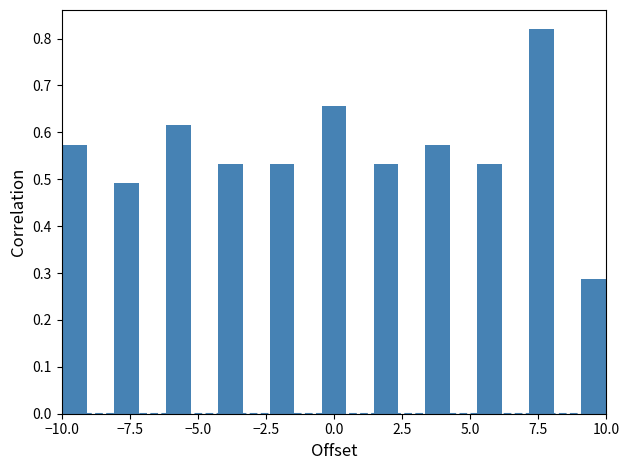

Around what value on the x-axis is the tallest bar? Give the approximate position of its centre, as read against the axis.

7.5